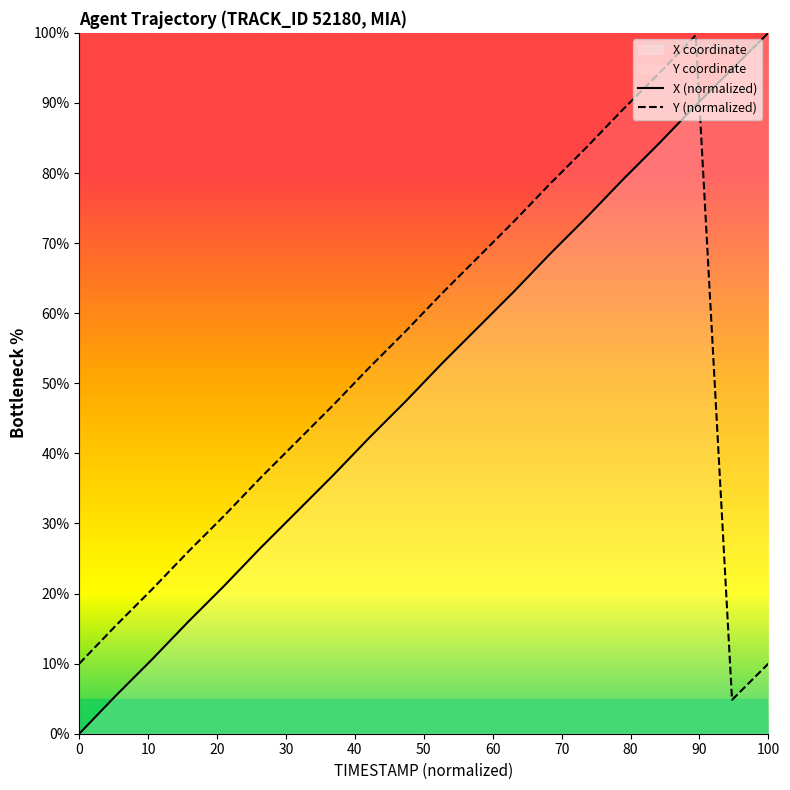

What is the highest value of the X (normalized) series?

100.0